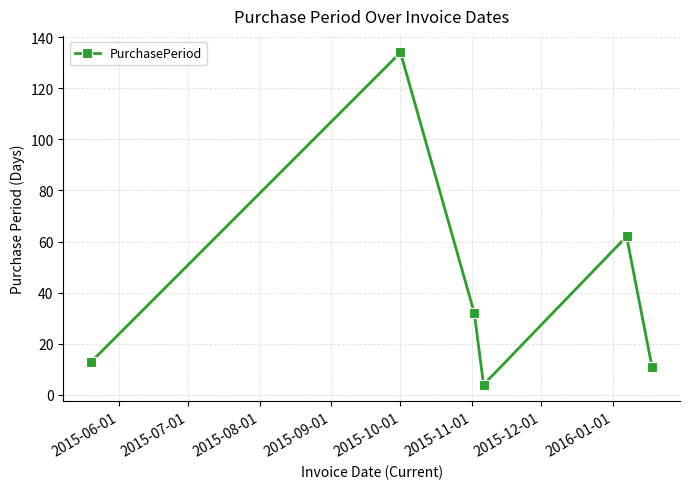

What is the value of the 6th point from the left?

11